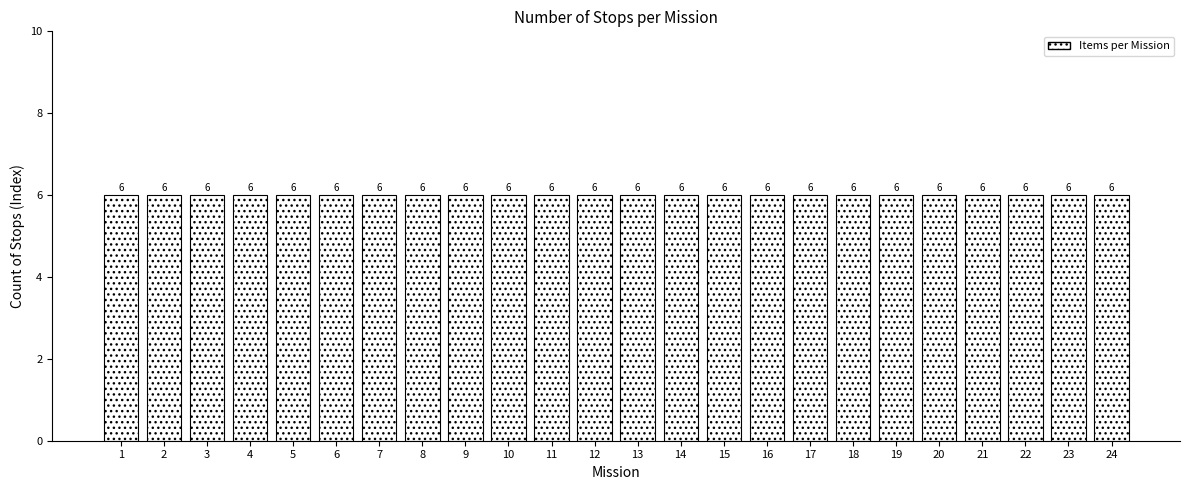

True or false: the data shows 6 at 6.

True